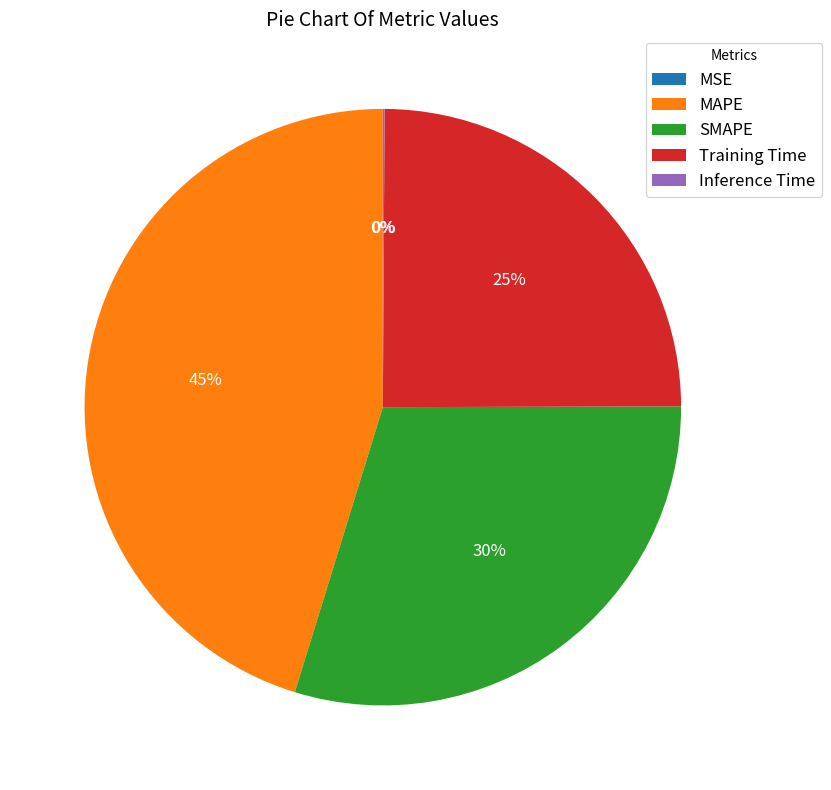

Is it true that MAPE is 58% of the pie?

False